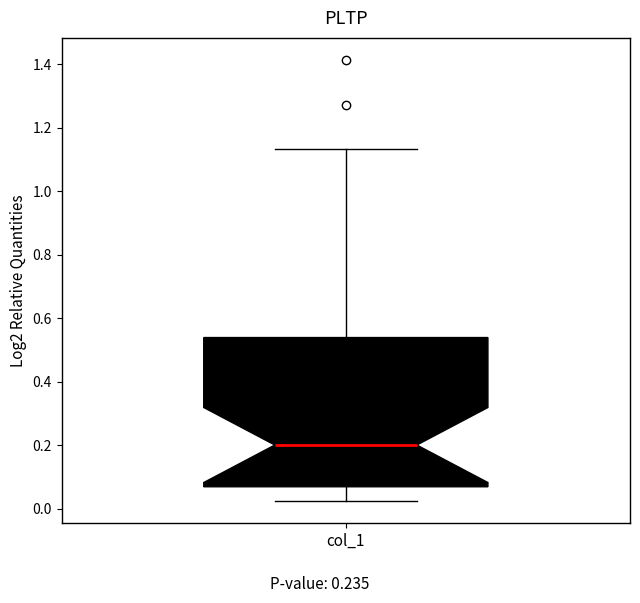

Read this box plot against the y-axis: the position of the median line, the range covered by the box, and the ends of both whiskers. The values are not printed on the chart, so give them approximately, as read against the axis.

median 0.20, box 0.06 to 0.54, whiskers 0.02 to 1.14